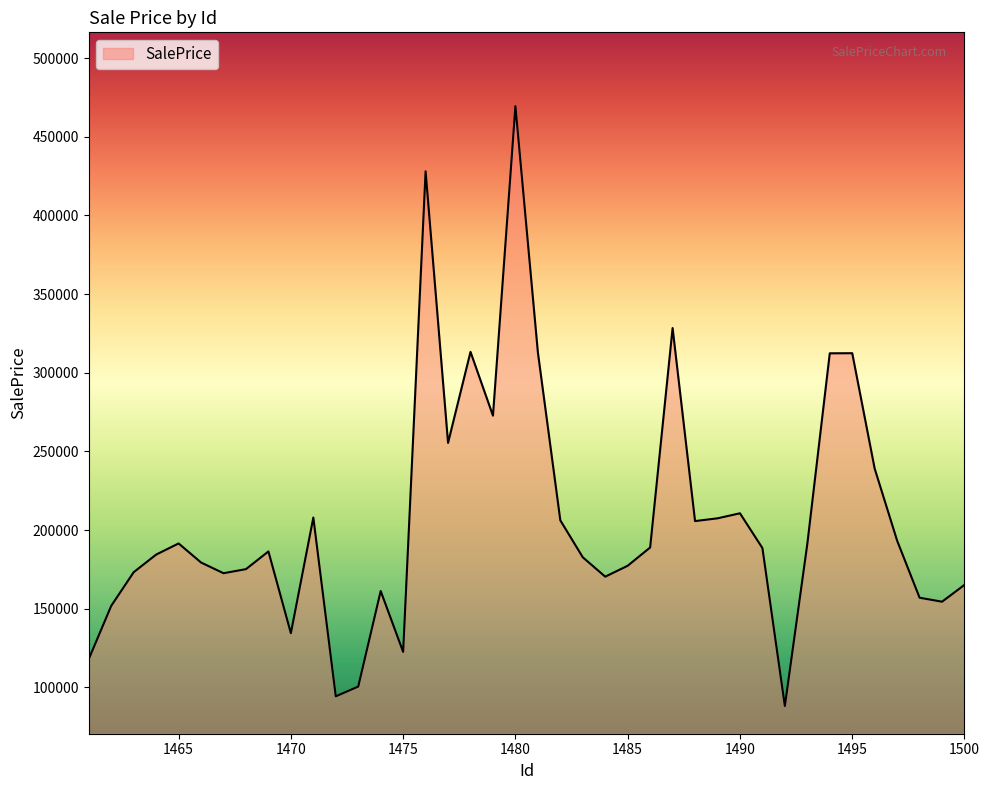

What is the smallest value displayed?

88132.7